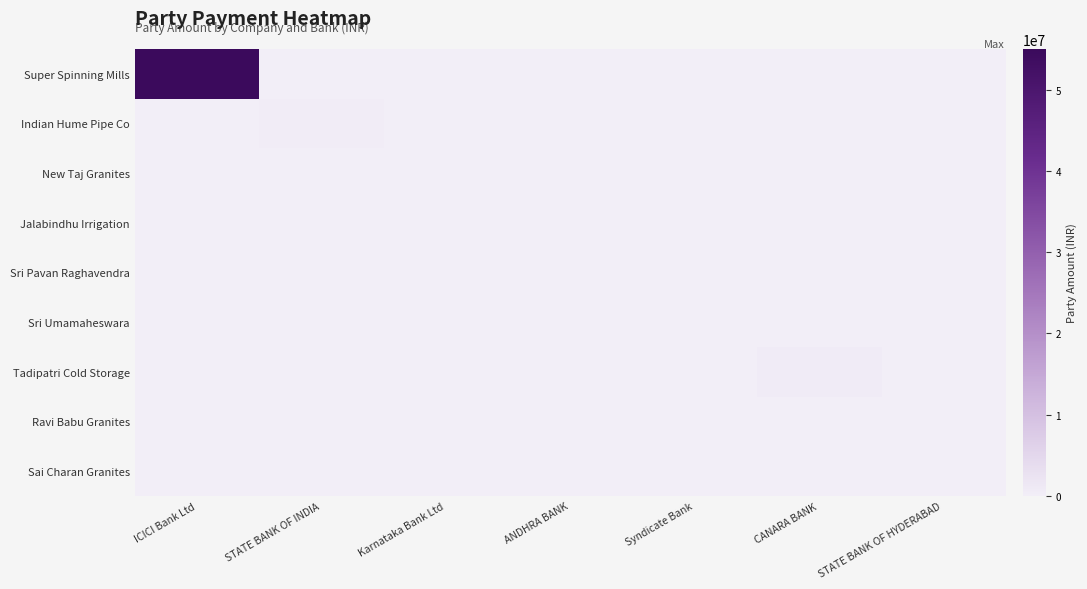

Rank the series by their maximum value, from lowest to highest.

Jalabindhu Irrigation, Sri Umamaheswara, Sri Pavan Raghavendra, New Taj Granites, Sai Charan Granites, Ravi Babu Granites, Indian Hume Pipe Co, Tadipatri Cold Storage, Super Spinning Mills